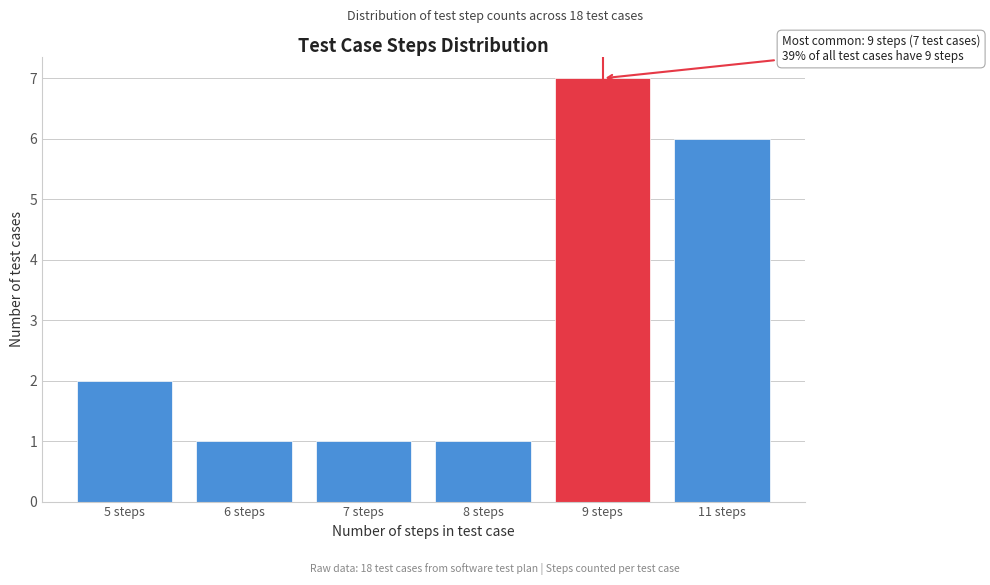

Reading left to right, extract all data points from this chart.

2	1	1	1	7	6